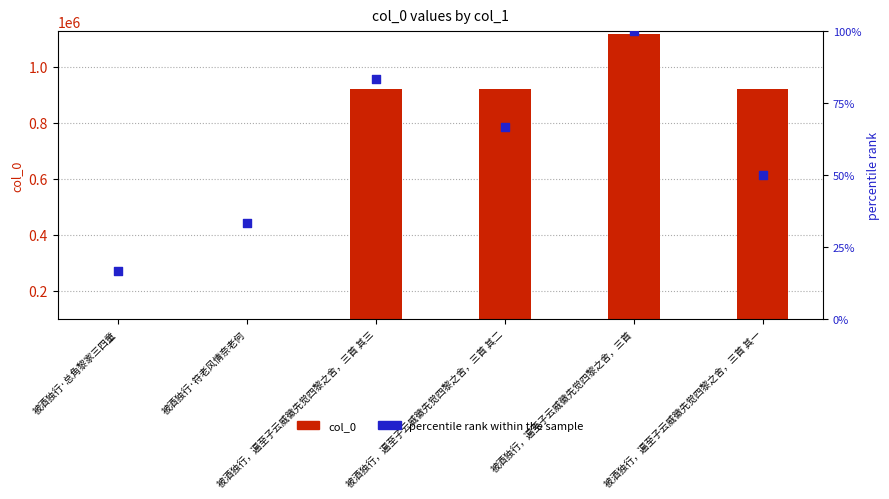

At which category is the sum across all series the highest?

被酒独行，遍至子云威徽先觉四黎之舍，三首